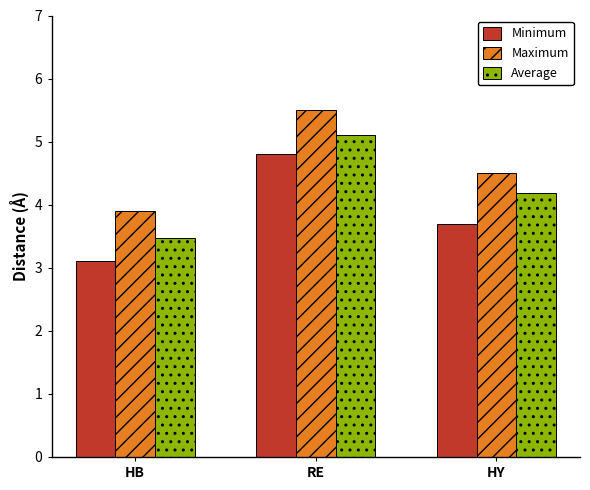

True or false: Average has a value of 4.2 at HY.

True